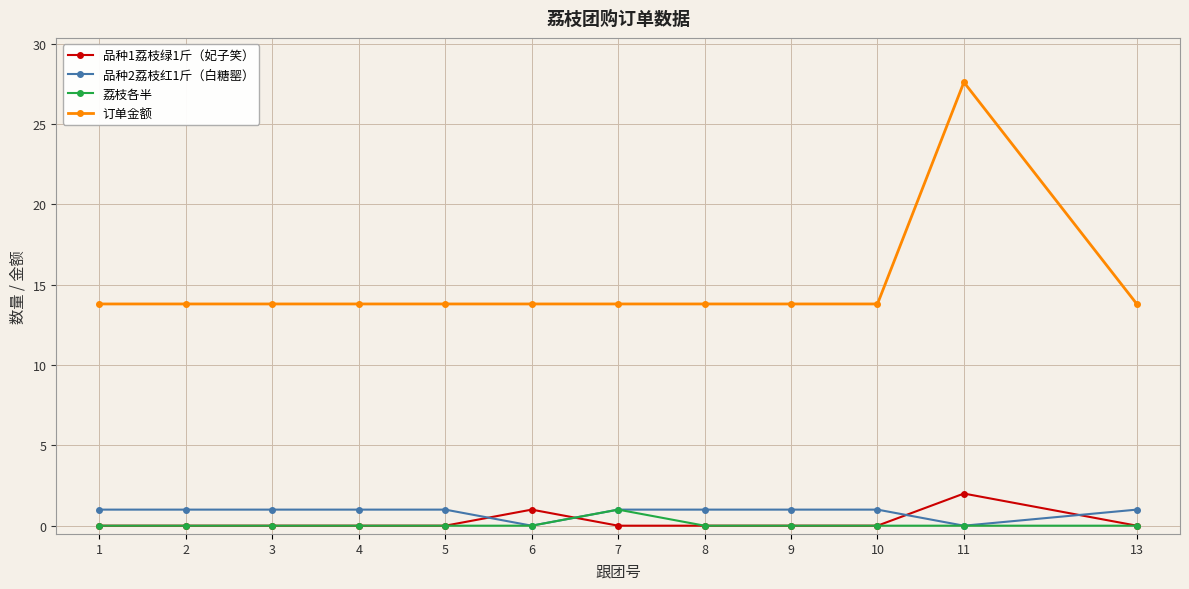

Count the number of data series in this chart.

4